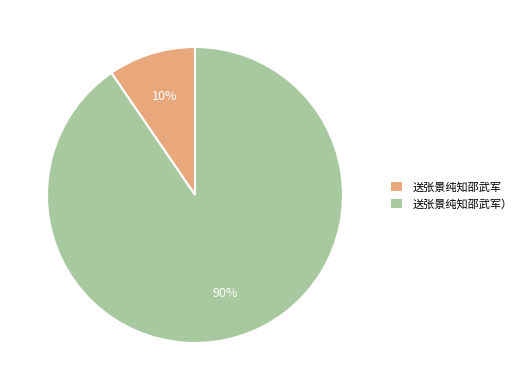

Rank the categories by value from lowest to highest.

送张景纯知邵武军, 送张景纯知邵武军）